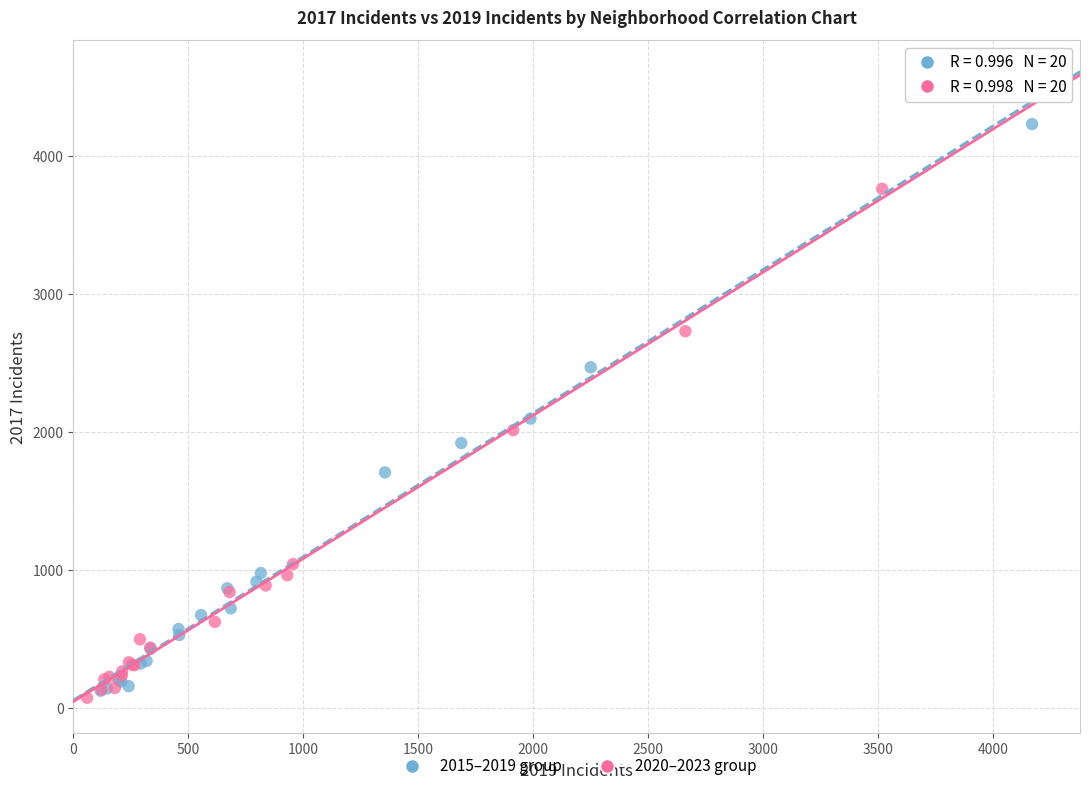

Which series reaches the minimum Y coordinate?

2020–2023 group